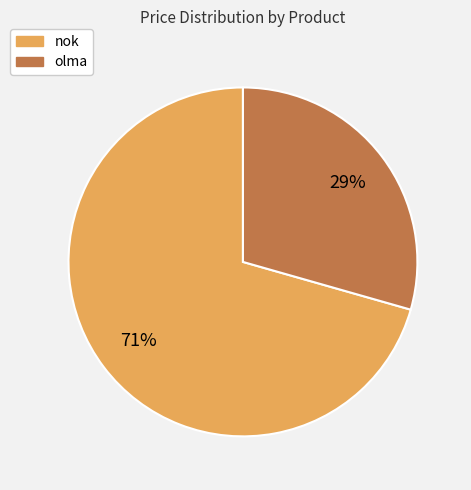

The nok slice represents 71% of the pie. True or false?

True